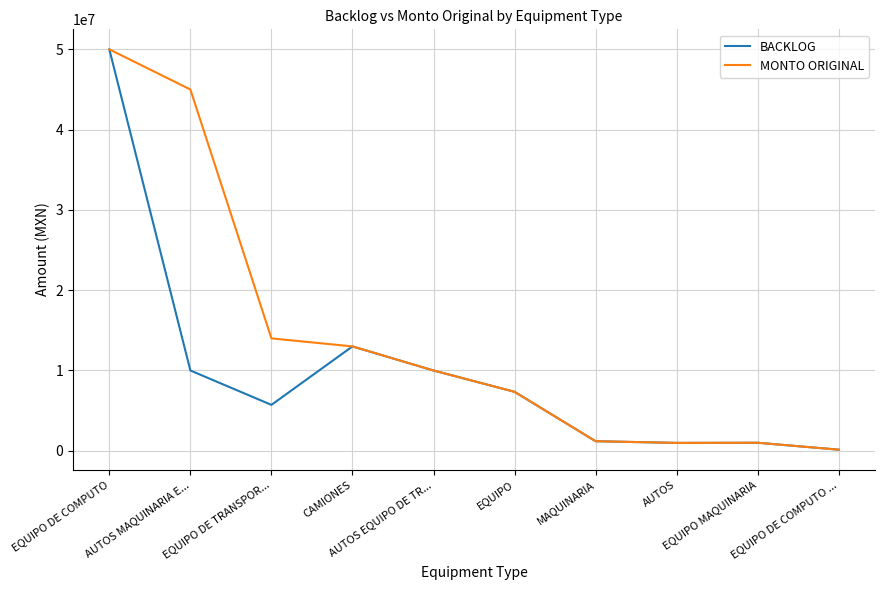

Which series has the largest total across all categories?

MONTO ORIGINAL